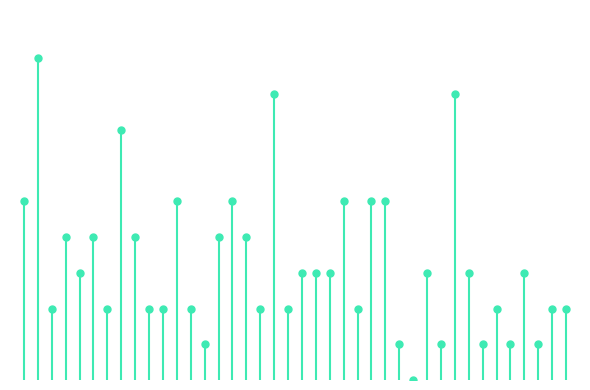

True or false: the data shows 1 at 2023-01-04.

False